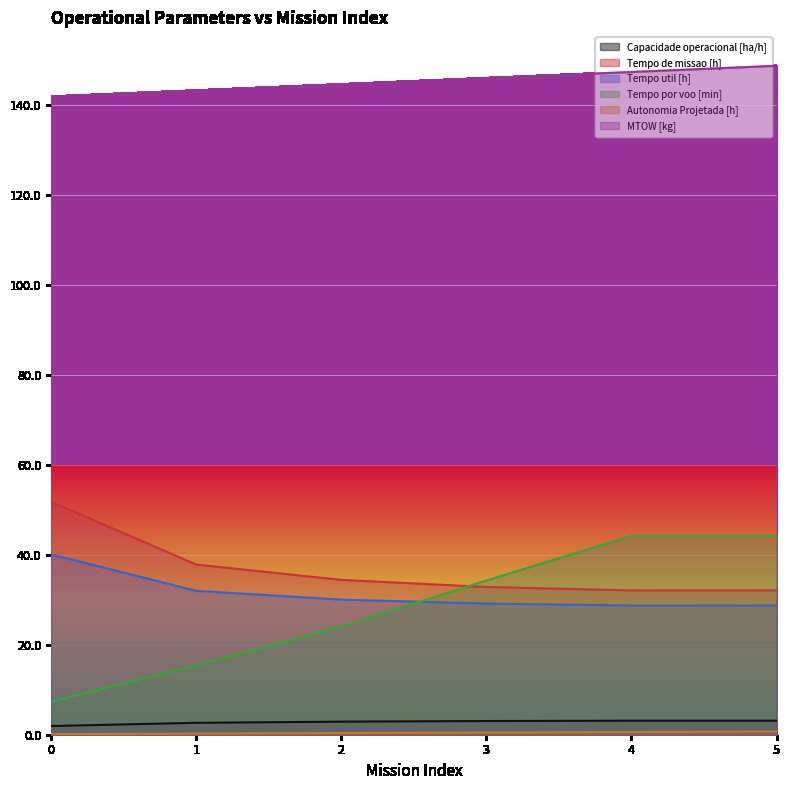

Rank the series at 4 from lowest to highest value.

Autonomia Projetada [h], Capacidade operacional [ha/h], Tempo util [h], Tempo de missao [h], Tempo por voo [min], MTOW [kg]